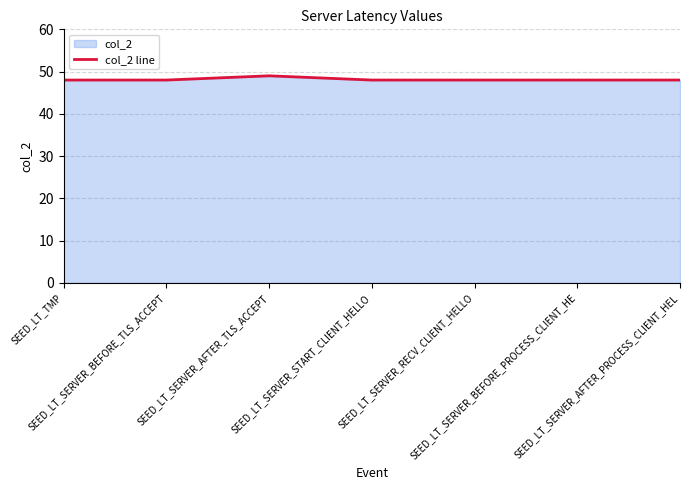

Reading left to right, list all the values displayed in this chart.

48	48	49	48	48	48	48